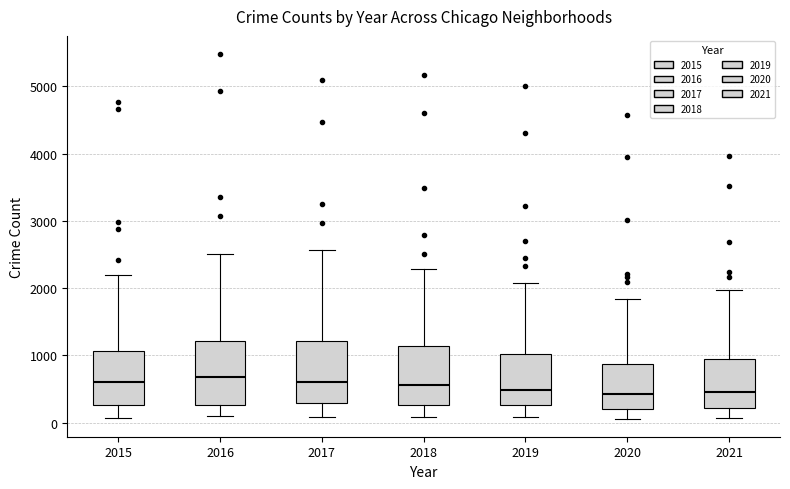

Where is the upper edge of the box at x = 2016 on the y-axis? The values are not printed on the chart, so give them approximately, as read against the axis.

1200